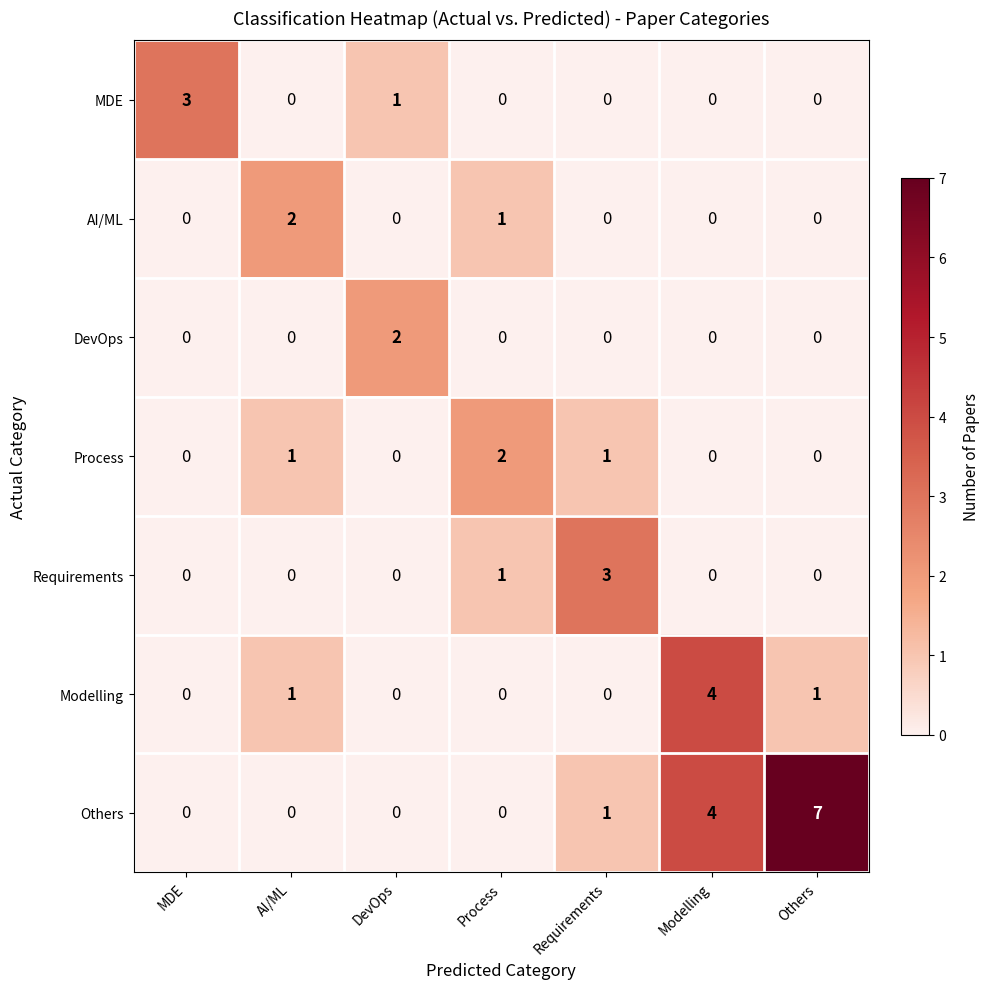

How many positive values does the MDE series have?

2